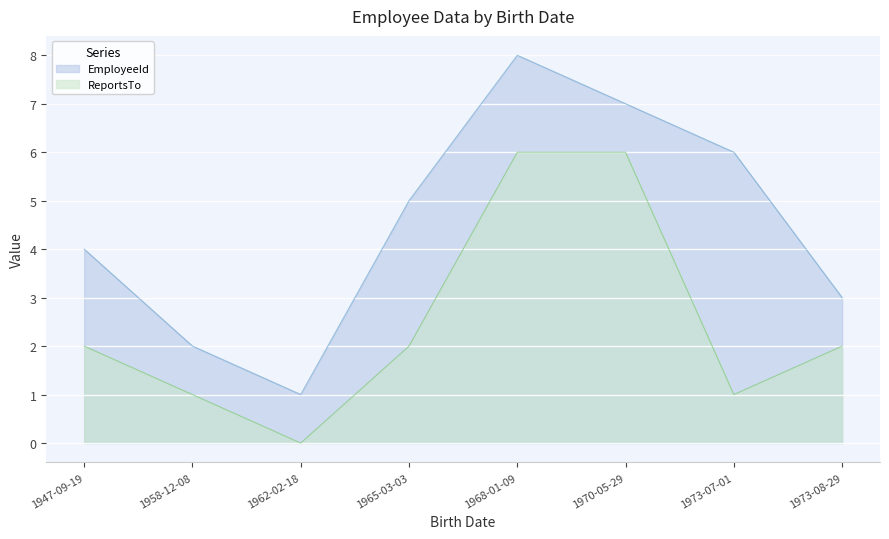

Does the chart display data point markers on the line(s)?

No